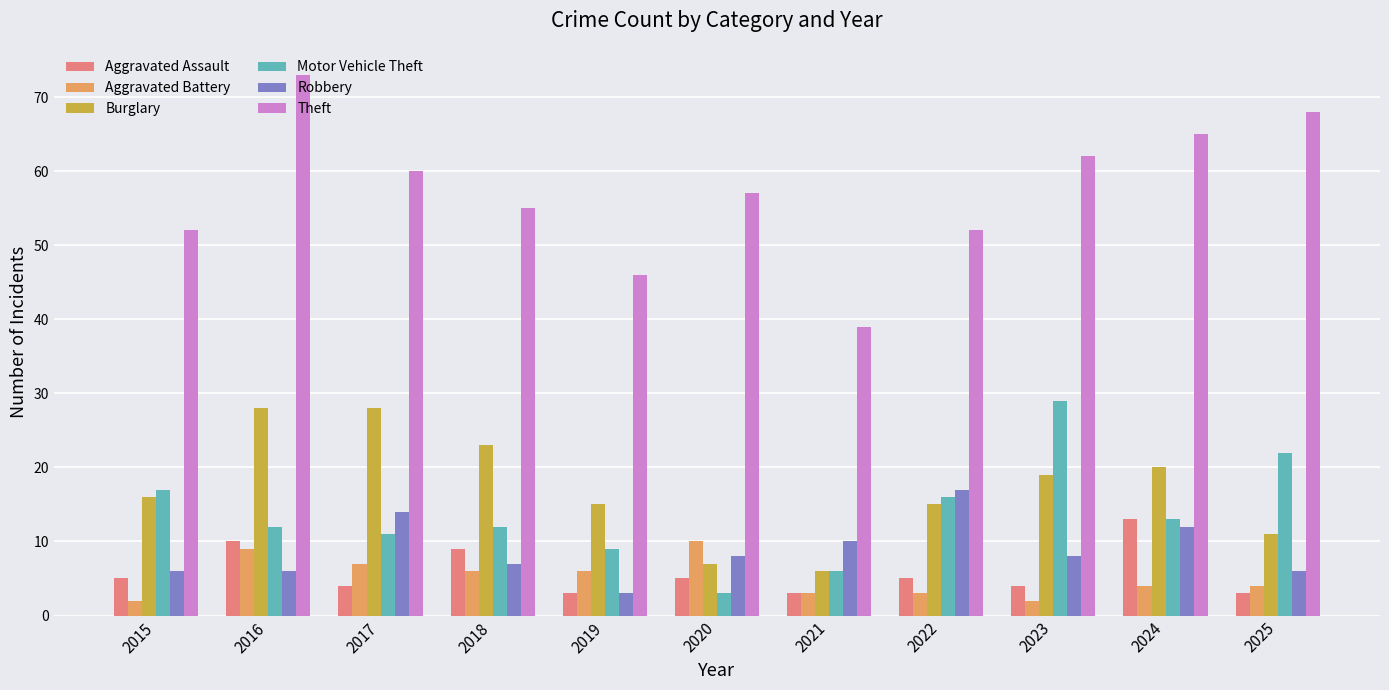

Between 2018 and 2023, which series saw the biggest shift?

Motor Vehicle Theft